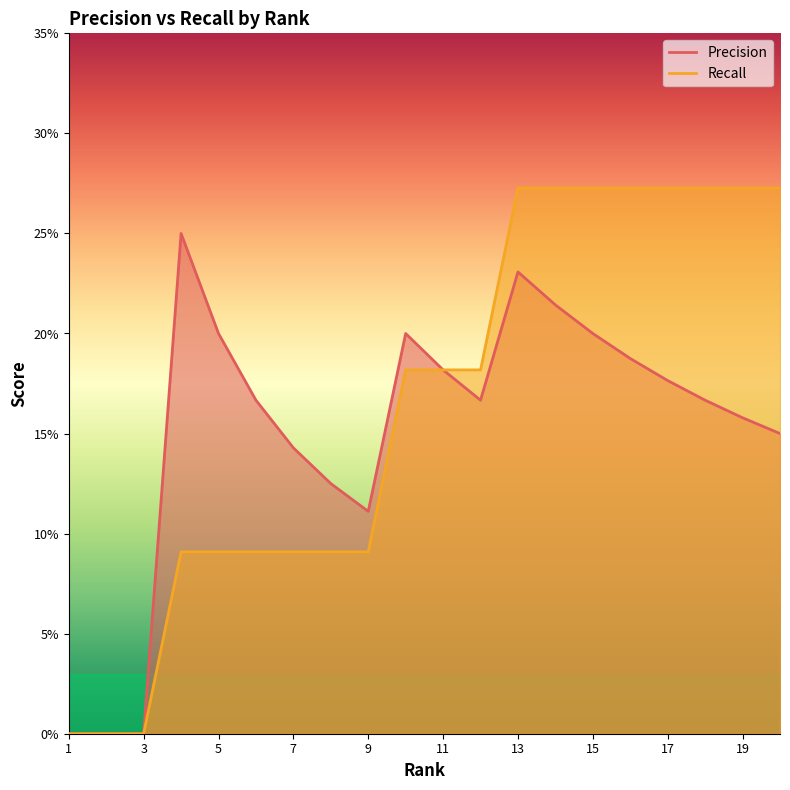

Reading left to right, transcribe all the data shown in this chart.

Precision: 1=0.0	2=0.0	3=0.0	4=0.2	5=0.2	6=0.2	7=0.1	8=0.1	9=0.1	10=0.2	11=0.2	12=0.2	13=0.2	14=0.2	15=0.2	16=0.2	17=0.2	18=0.2	19=0.2	20=0.1
Recall: 1=0.0	2=0.0	3=0.0	4=0.1	5=0.1	6=0.1	7=0.1	8=0.1	9=0.1	10=0.2	11=0.2	12=0.2	13=0.3	14=0.3	15=0.3	16=0.3	17=0.3	18=0.3	19=0.3	20=0.3